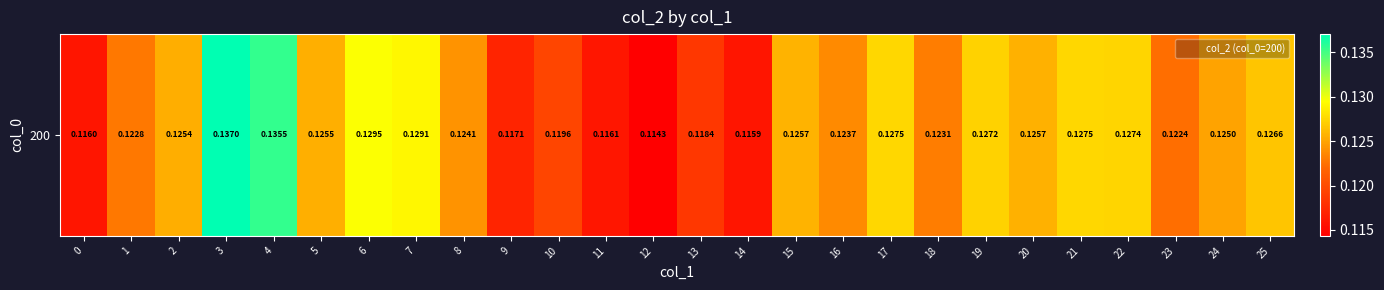

List the labels in order of value, smallest first.

12, 14, 0, 11, 9, 13, 10, 23, 1, 18, 16, 8, 24, 2, 5, 20, 15, 25, 19, 22, 17, 21, 7, 6, 4, 3